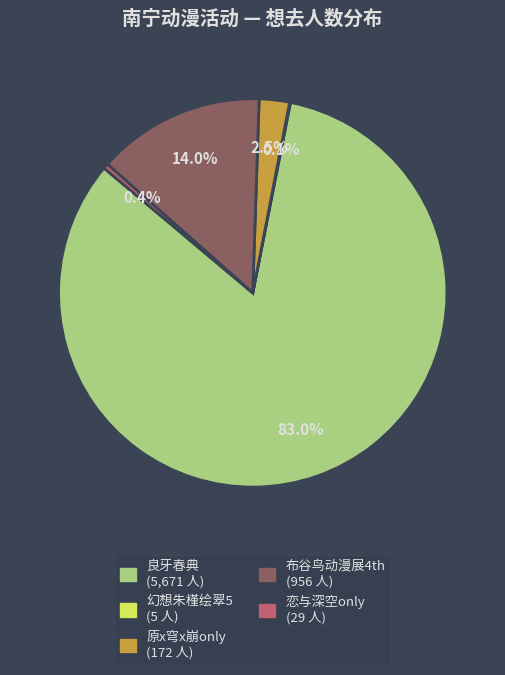

Does any single category account for the majority?

Yes